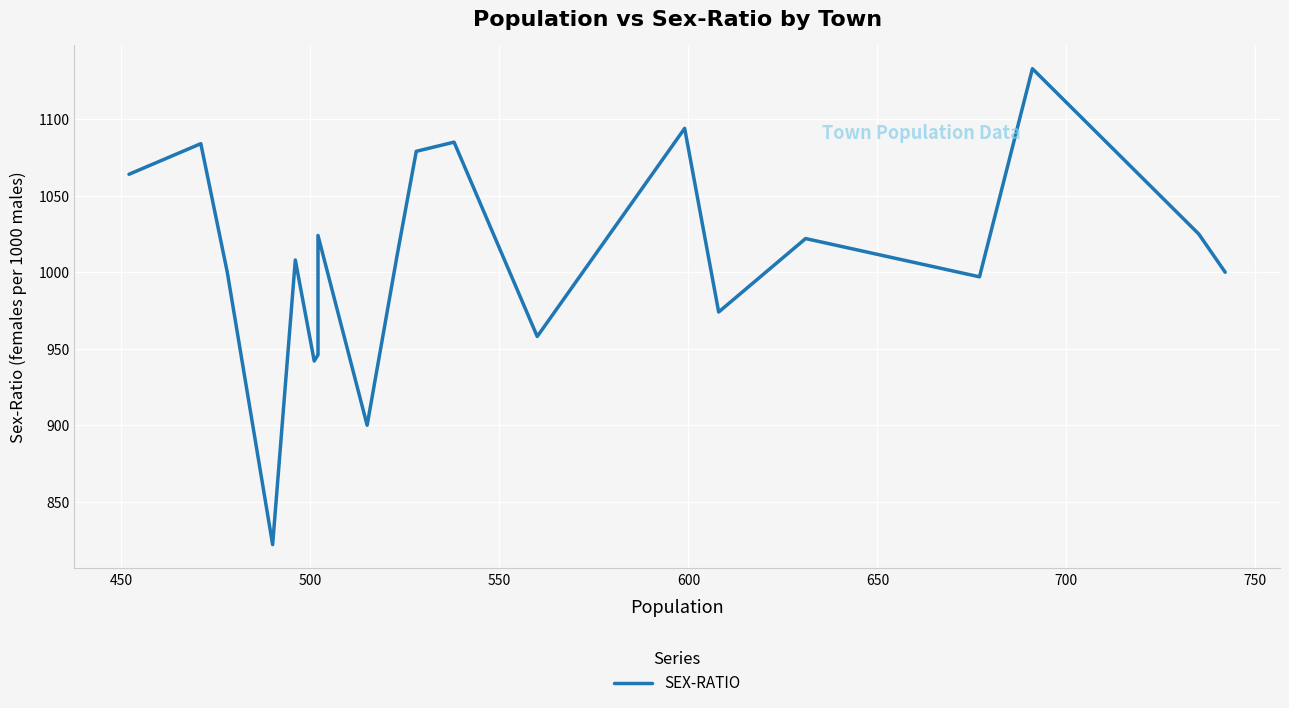

How many series are shown in this chart?

1